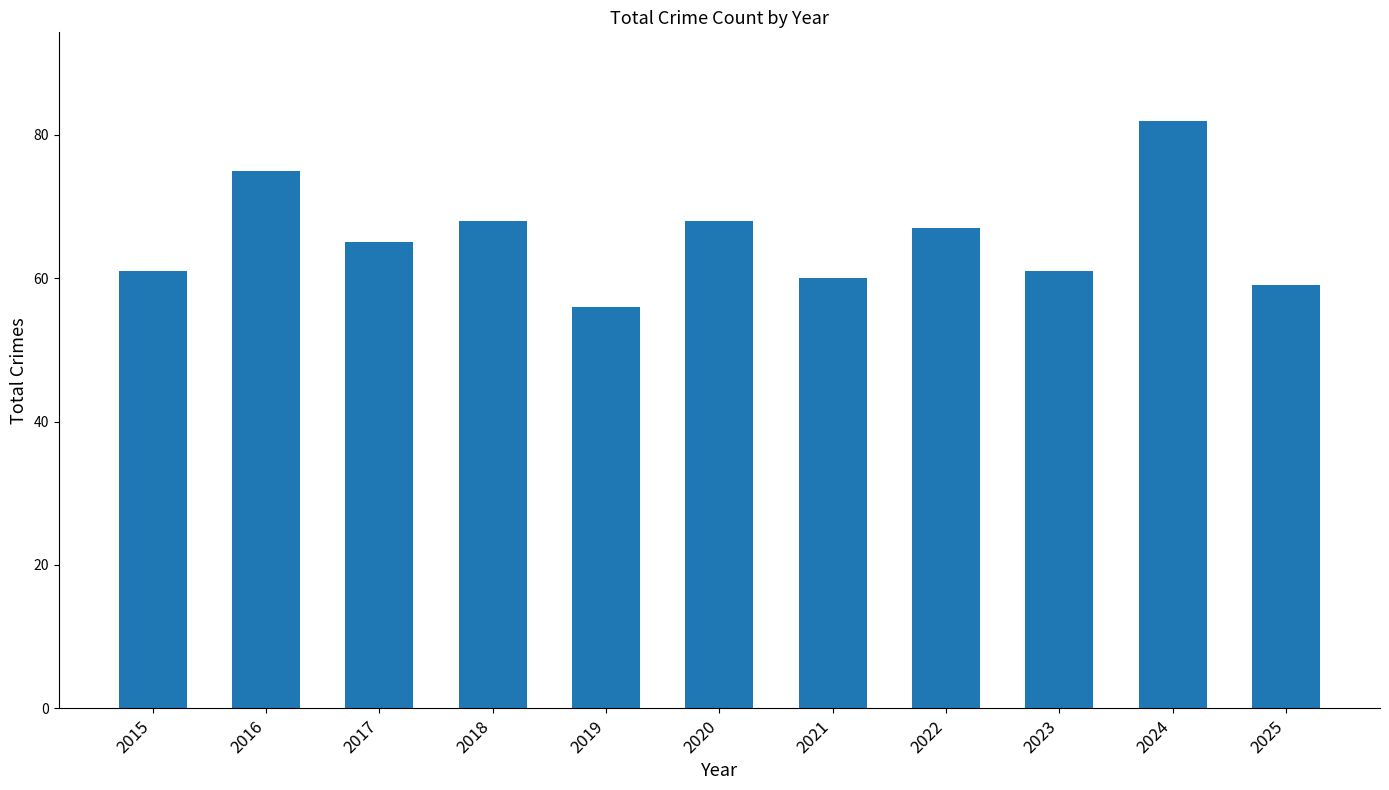

What is the value of the 4th bar from the left?

68